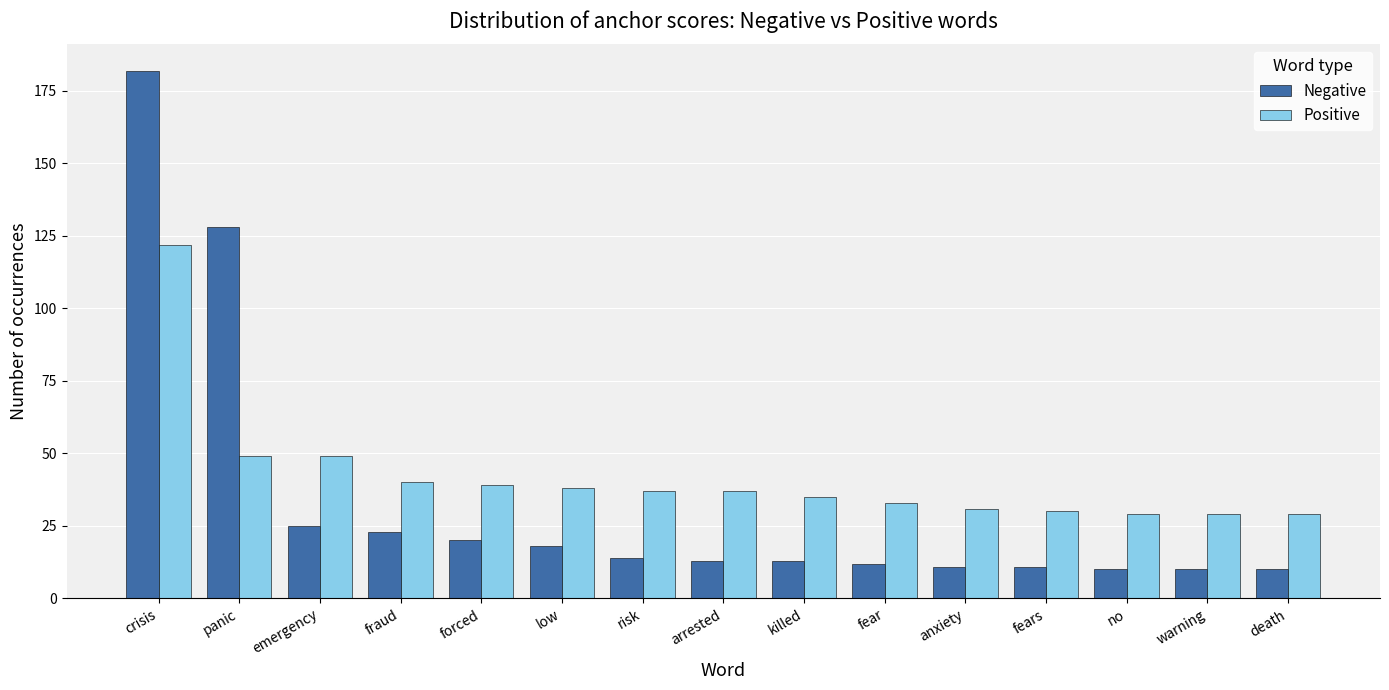

How many bars are there in each group?

2